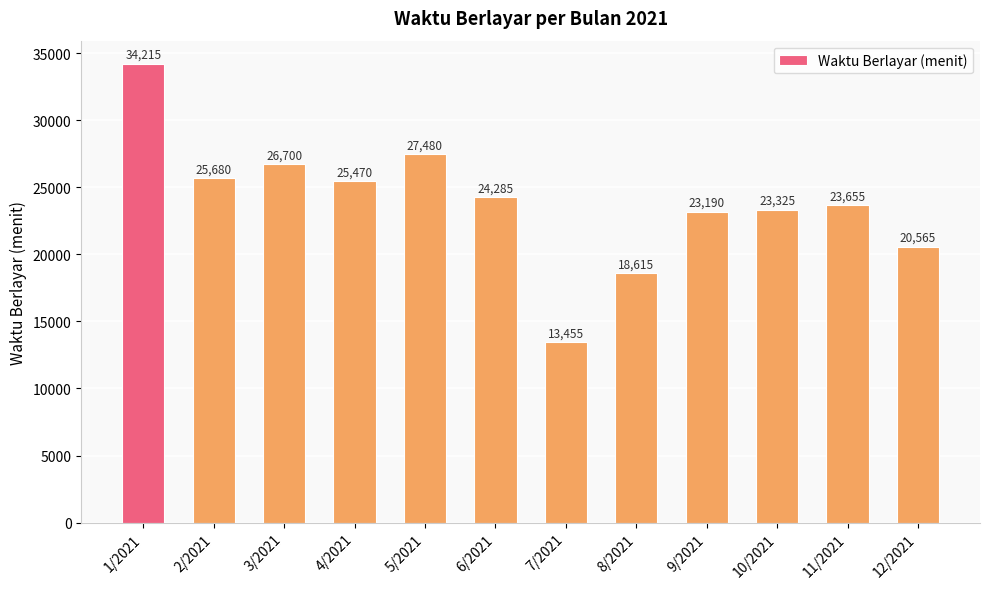

Where does the data first go above 24285?

1/2021